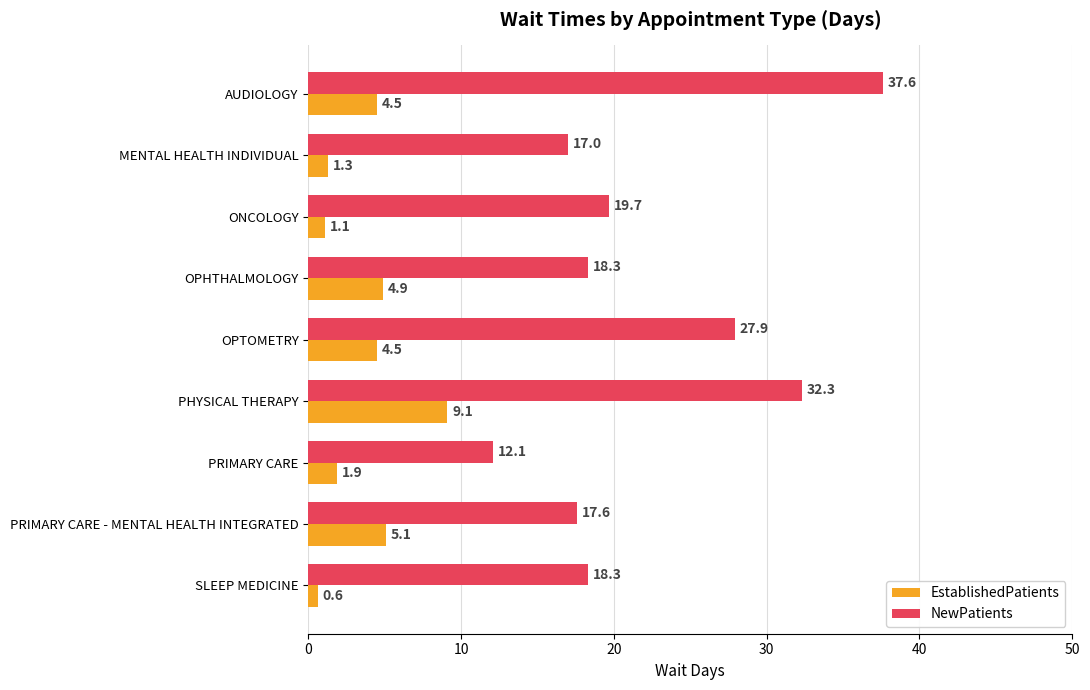

Which series changed the most between ONCOLOGY and PHYSICAL THERAPY?

NewPatients